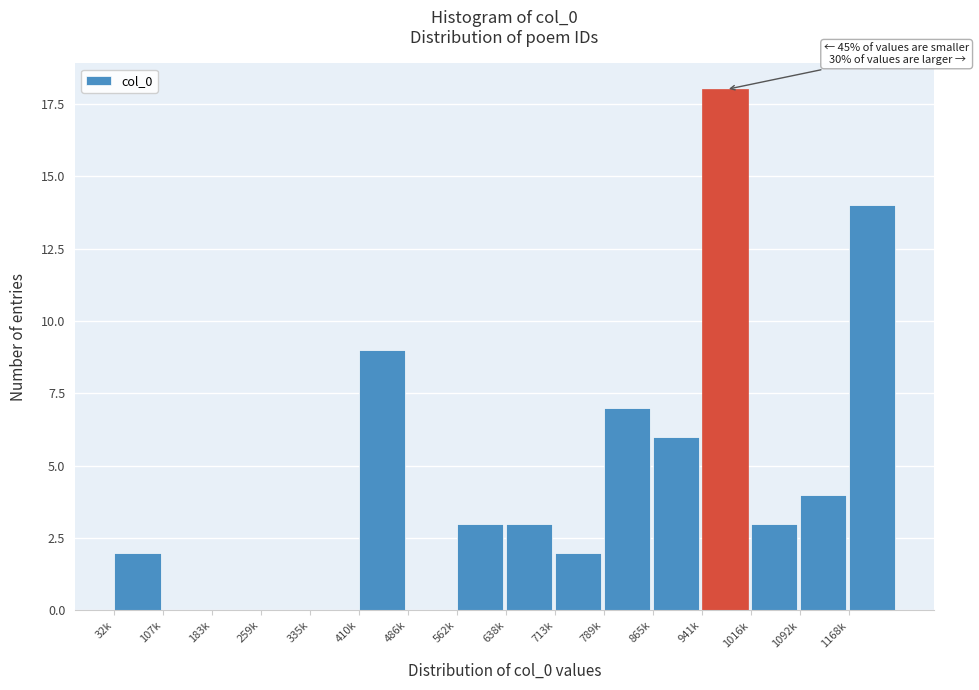

Between 865k and 713k, which is larger?

865k